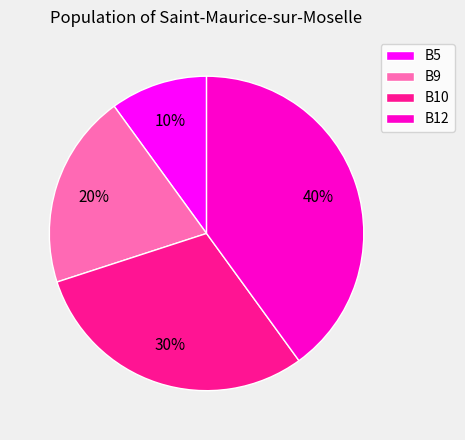

Combined, do B12 and B9 account for over 50%?

Yes